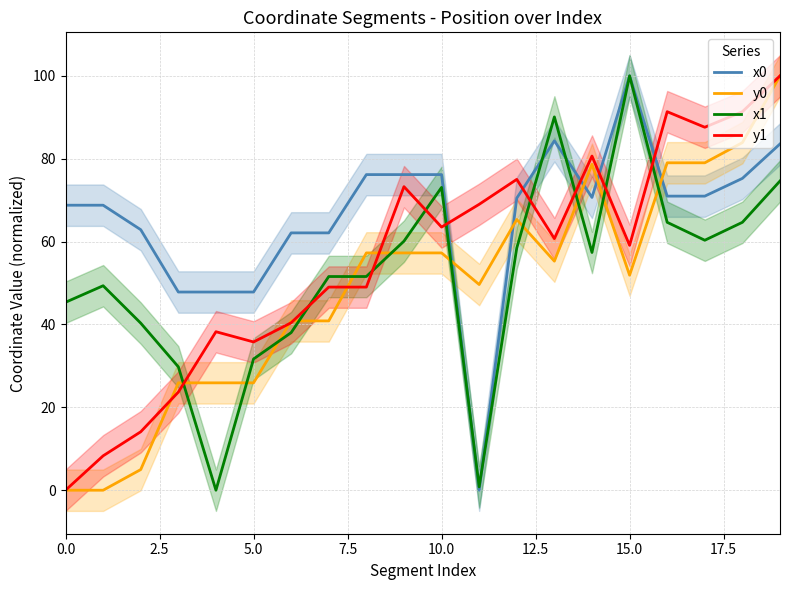

What is the total value across all series at 13?

290.4